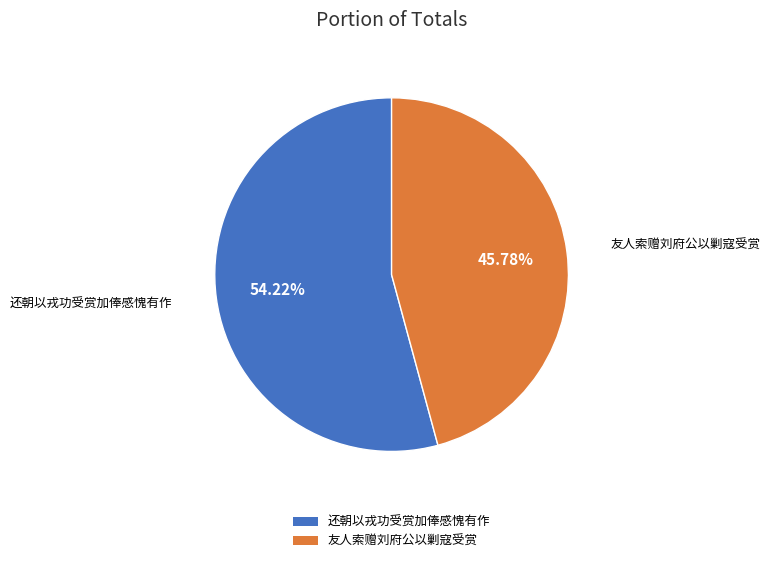

To the nearest percent, what percentage of the pie is 还朝以戎功受赏加俸感愧有作?

54%